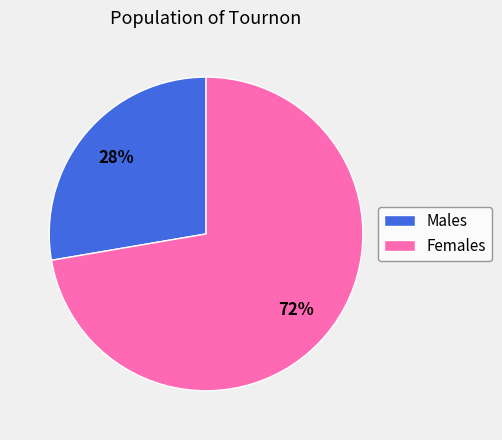

True or false: Females accounts for 83% of the total.

False